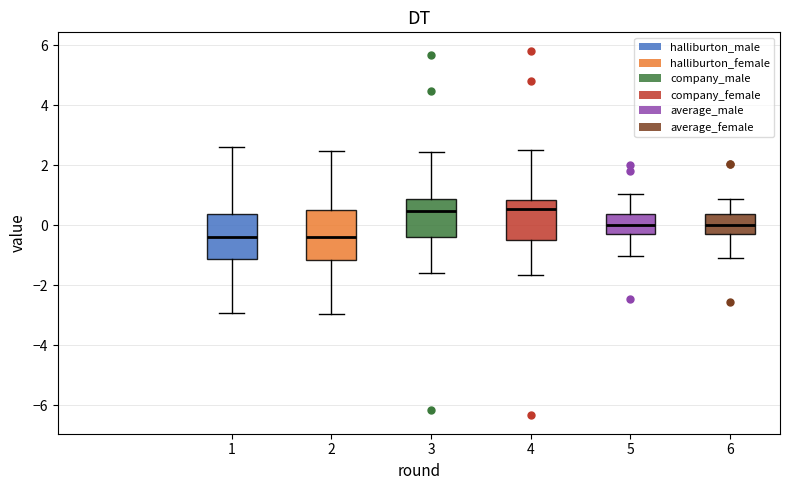

Reading left to right, read every box against the y-axis: the position of its median line, the range the box covers, and the ends of its whiskers. The values are not printed on the chart, so give them approximately, as read against the axis.

1: median -0.4, box -1.2 to 0.4, whiskers -3.0 to 2.6
2: median -0.4, box -1.2 to 0.6, whiskers -3.0 to 2.4
3: median 0.4, box -0.4 to 0.8, whiskers -1.6 to 2.4
4: median 0.6, box -0.4 to 0.8, whiskers -1.6 to 2.6
5: median 0.0, box -0.4 to 0.4, whiskers -1.0 to 1.0
6: median 0.0, box -0.2 to 0.4, whiskers -1.2 to 0.8